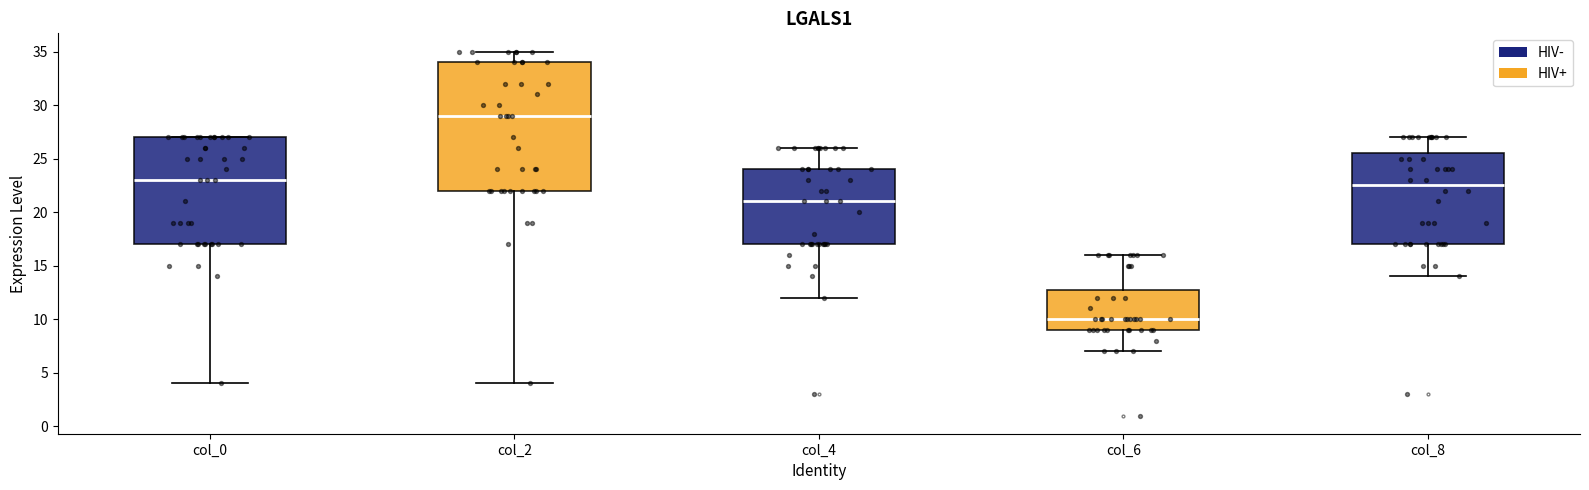

Comparing the boxes themselves (not the whiskers), which one is the tallest?

col_2